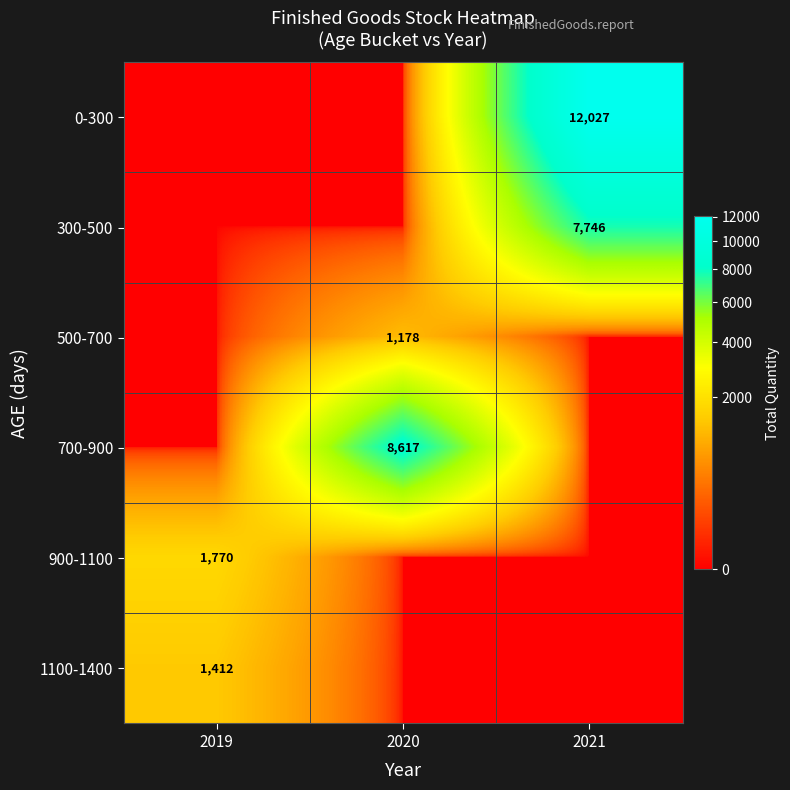

What is the spread (max minus min) of values at 2020?

8617